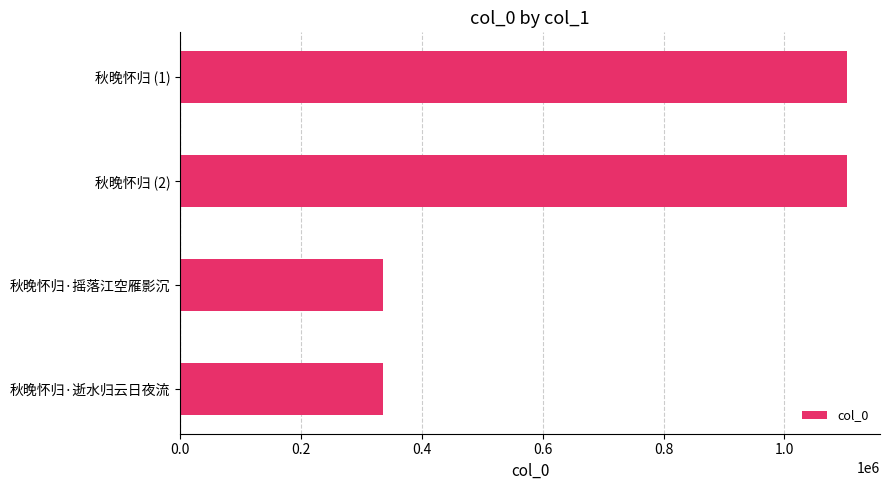

Is it true that the value at 秋晚怀归 (1) is 1103019?

True